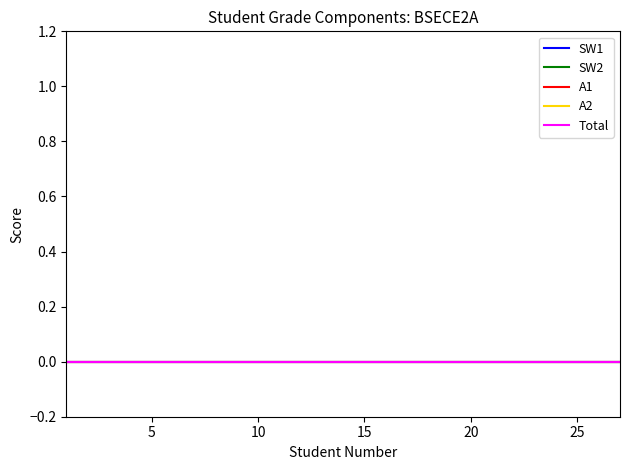

Which category has the highest value in the Total_SW series?

1